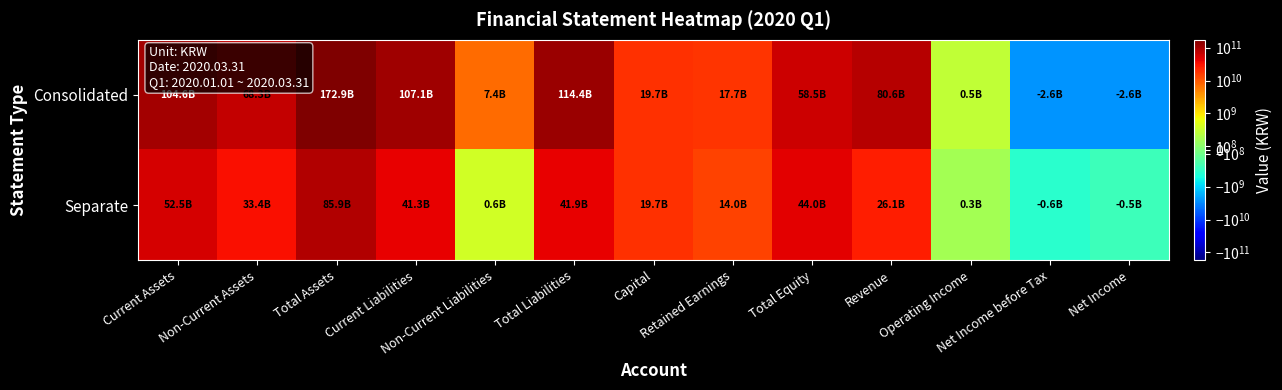

Reading left to right, list all the values displayed in this chart.

Consolidated: Current Assets=104607188839	Non-Current Assets=68339740092	Total Assets=172946928931	Current Liabilities=107055201451	Non-Current Liabilities=7391118827	Total Liabilities=114446320278	Capital=19701842500	Retained Earnings=17659261818	Total Equity=58500608653	Revenue=80609119312	Operating Income=514607572	Net Income before Tax=-2637771101	Net Income=-2607729199
Separate: Current Assets=52497069171	Non-Current Assets=33396227675	Total Assets=85893296846	Current Liabilities=41267802652	Non-Current Liabilities=632905401	Total Liabilities=41900708053	Capital=19701842500	Retained Earnings=14016753703	Total Equity=43992588793	Revenue=26071751116	Operating Income=288801389	Net Income before Tax=-603771276	Net Income=-451932188